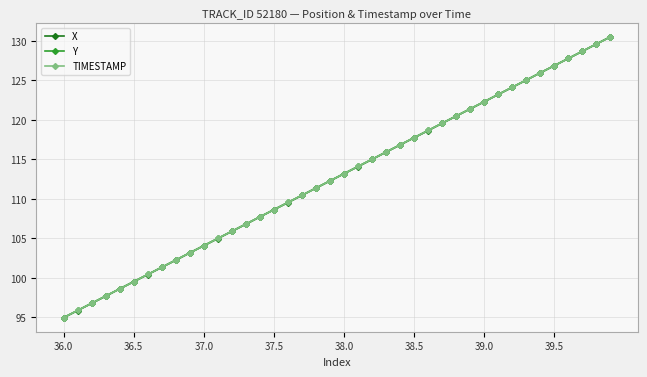

What is the value of the Y point at the 24th from the left?

115.9